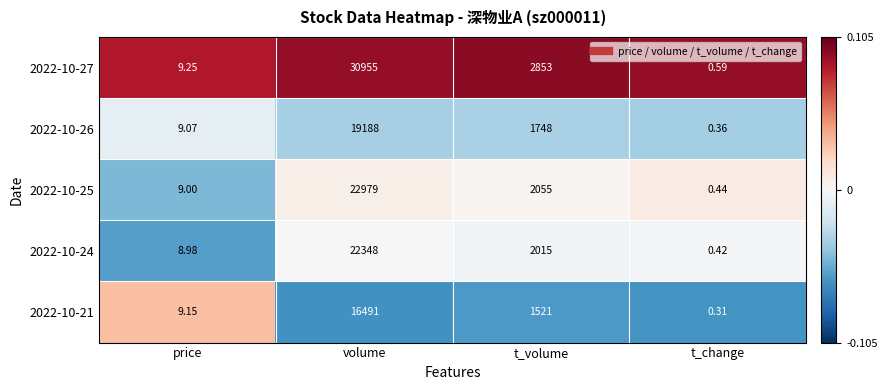

Which series changed the most between price and volume?

2022-10-27